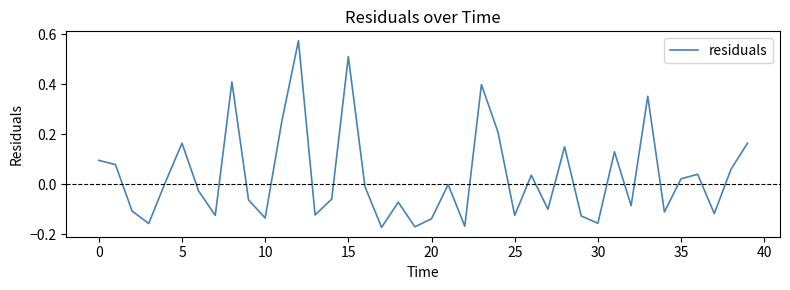

What is the difference between the maximum and minimum values?

0.7